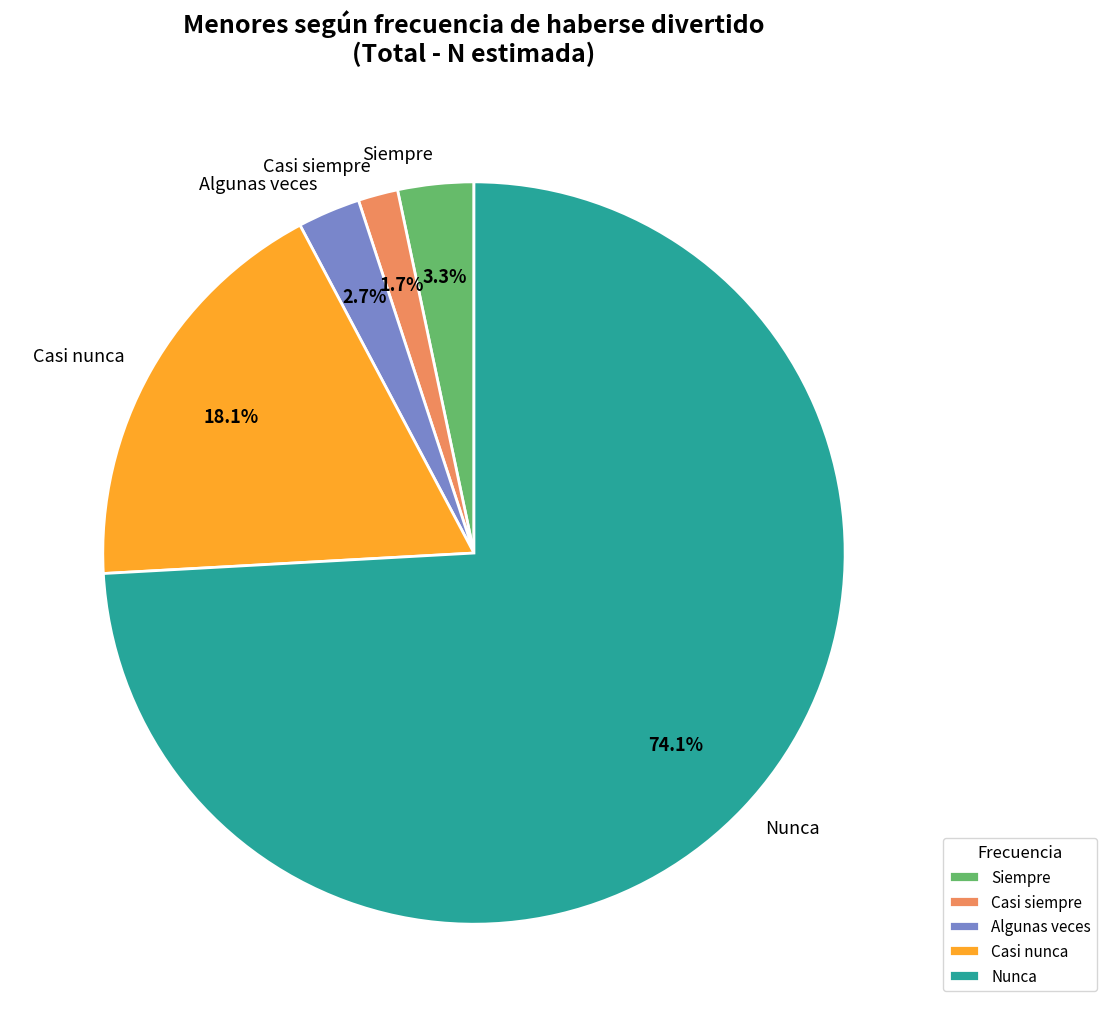

To the nearest percent, what percentage of the pie is Siempre?

3%